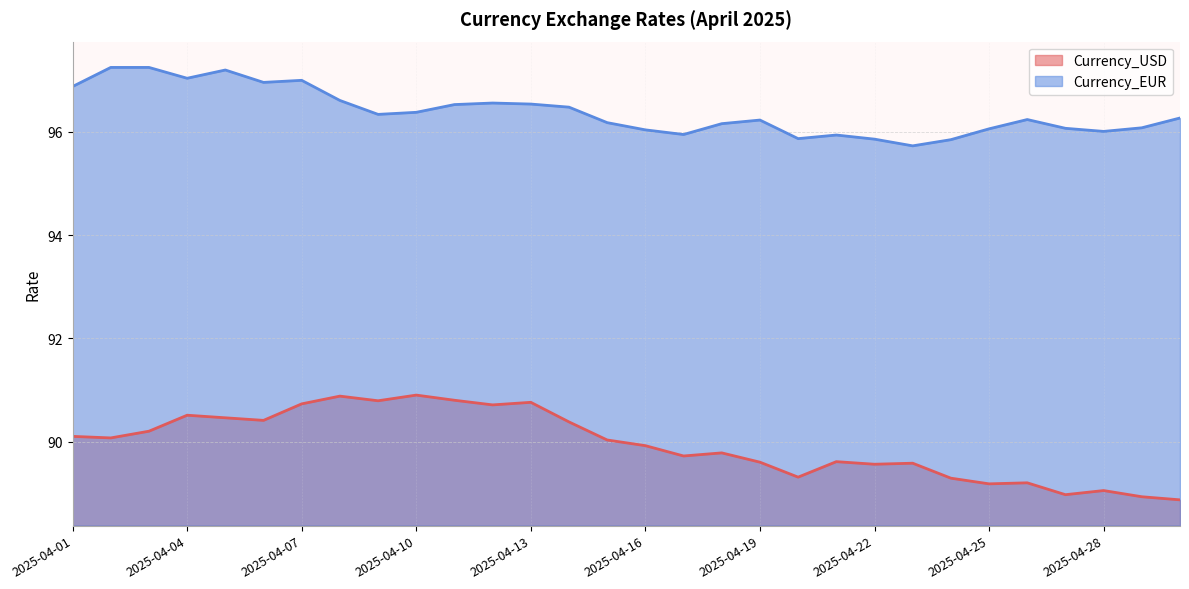

What is the sum of the Currency_EUR values at 2025-04-07 and 2025-04-02?

194.2